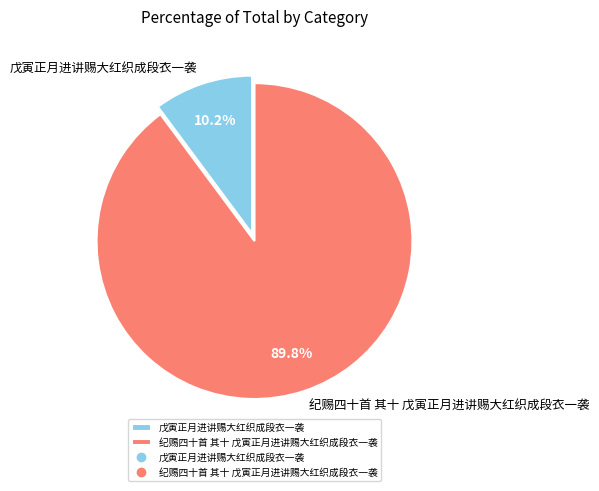

Is it true that 戊寅正月进讲赐大红织成段衣一袭 is 22% of the pie?

False